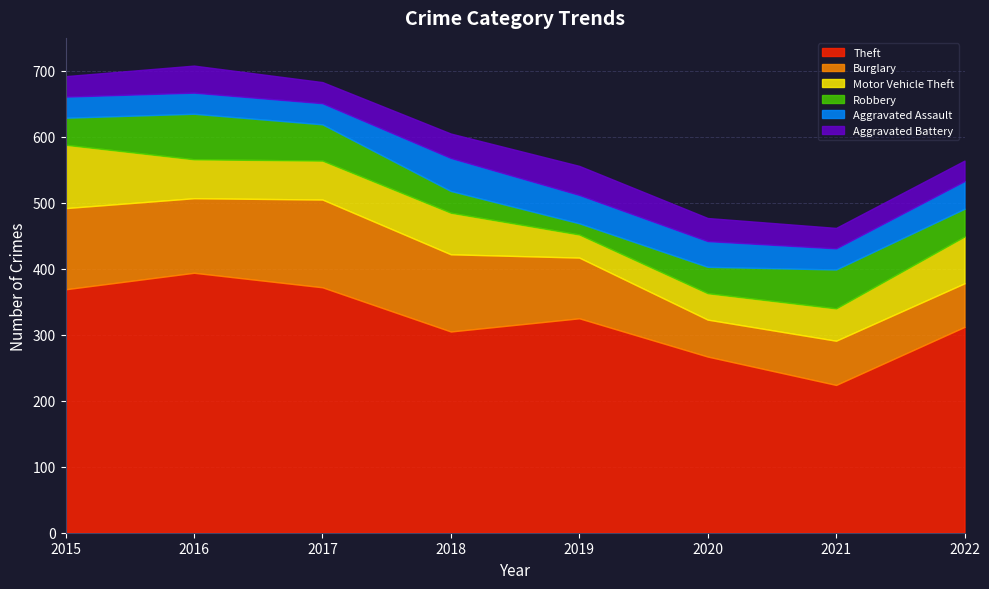

At which category is the sum across all series the highest?

2016